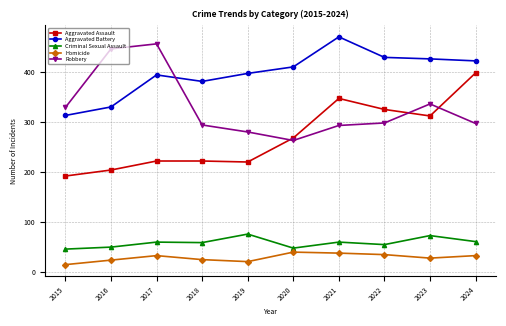

What is the difference between the maximum and minimum values in the Robbery series?

193